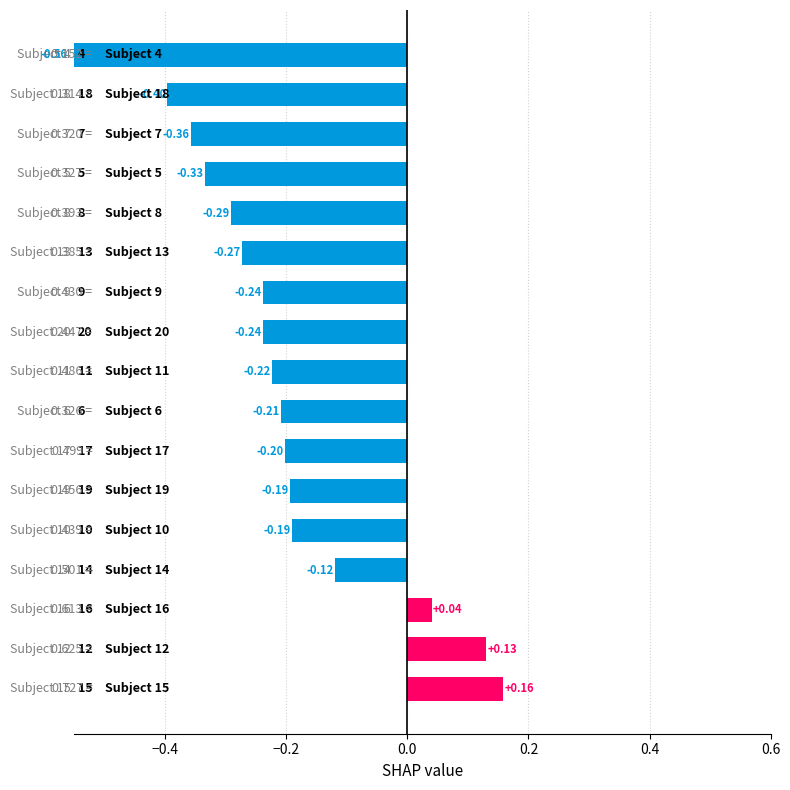

What is the sum of all values?

-3.5